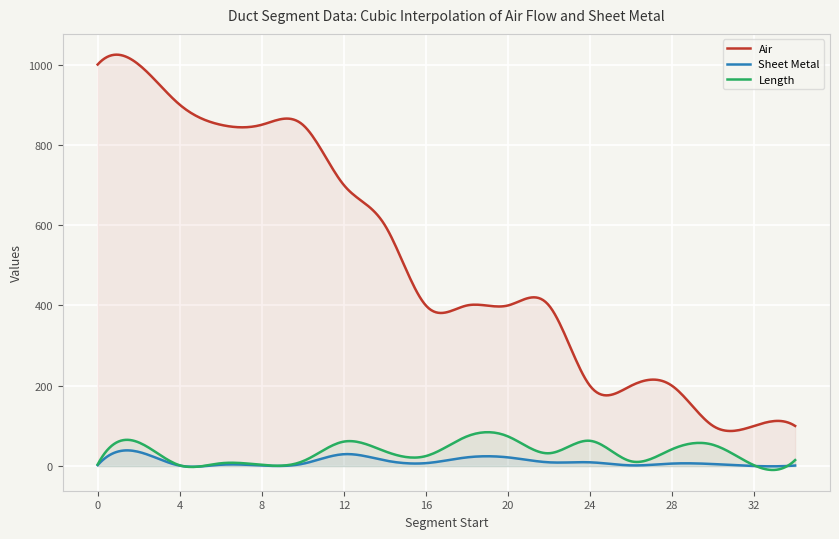

At which category is the sum across all series the highest?

2